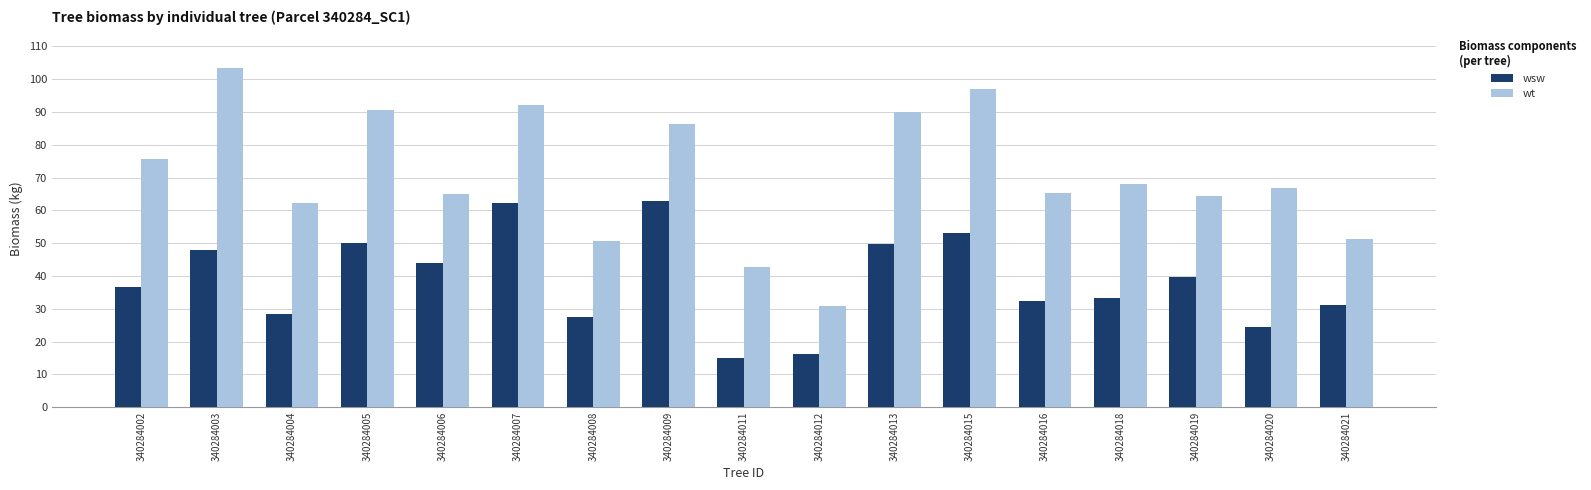

Which series changed the most between 340284003 and 340284019?

wt